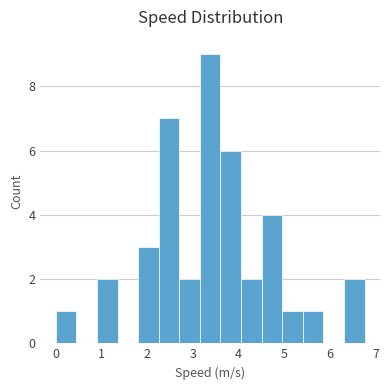

Reading left to right, transcribe this chart: for each bar, give the range it covers on the x-axis and its height. Neither the bar edges nor the heights are printed on the chart, so give them approximately, as read against the axes.

0.0 to 0.5: 1
0.5 to 0.9: 0
0.9 to 1.4: 2
1.4 to 1.8: 0
1.8 to 2.3: 3
2.3 to 2.7: 7
2.7 to 3.2: 2
3.2 to 3.6: 9
3.6 to 4.1: 6
4.1 to 4.5: 2
4.5 to 5.0: 4
5.0 to 5.4: 1
5.4 to 5.9: 1
5.9 to 6.3: 0
6.3 to 6.8: 2